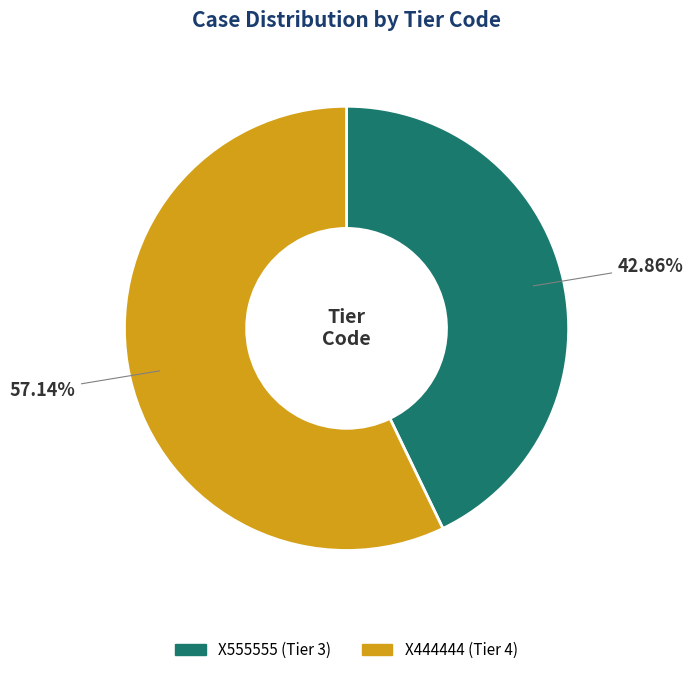

Between X444444 and X555555, which is larger?

X444444